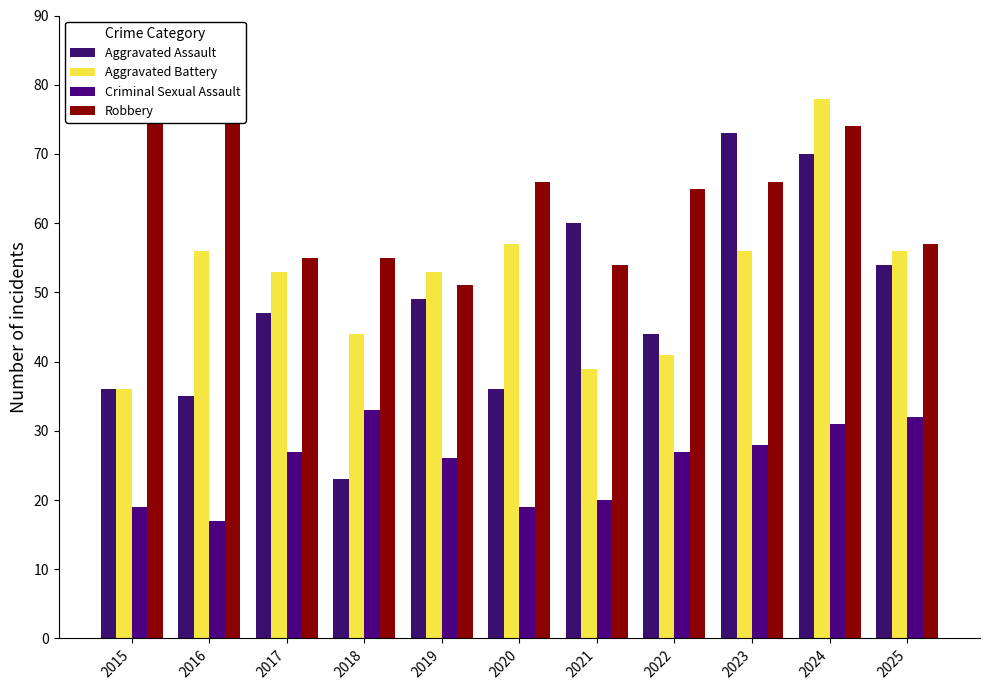

Reading left to right, list all the values displayed in this chart.

Aggravated Assault: 2015=36	2016=35	2017=47	2018=23	2019=49	2020=36	2021=60	2022=44	2023=73	2024=70	2025=54
Aggravated Battery: 2015=36	2016=56	2017=53	2018=44	2019=53	2020=57	2021=39	2022=41	2023=56	2024=78	2025=56
Criminal Sexual Assault: 2015=19	2016=17	2017=27	2018=33	2019=26	2020=19	2021=20	2022=27	2023=28	2024=31	2025=32
Robbery: 2015=75	2016=81	2017=55	2018=55	2019=51	2020=66	2021=54	2022=65	2023=66	2024=74	2025=57